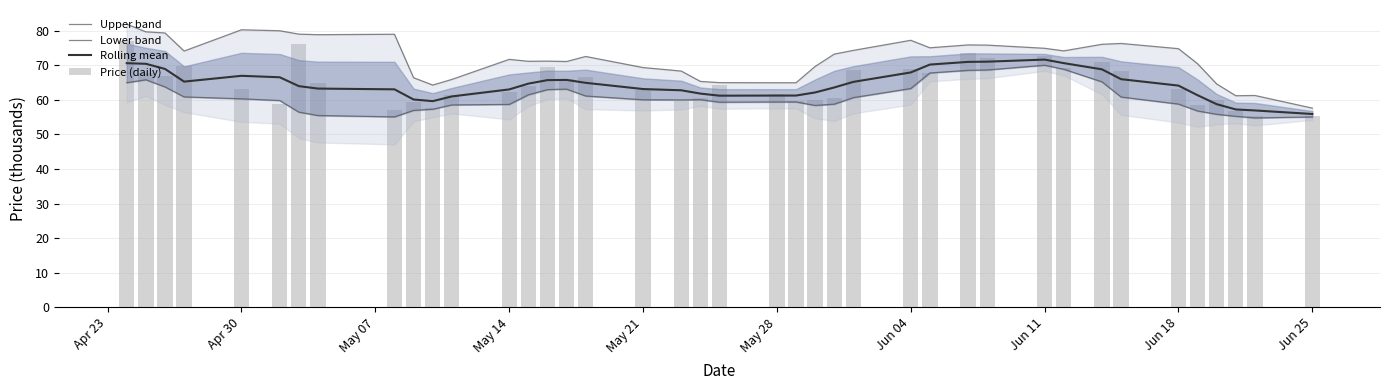

What are all the series names shown in the legend?

Upper band, Lower band, Rolling mean, Price (daily)